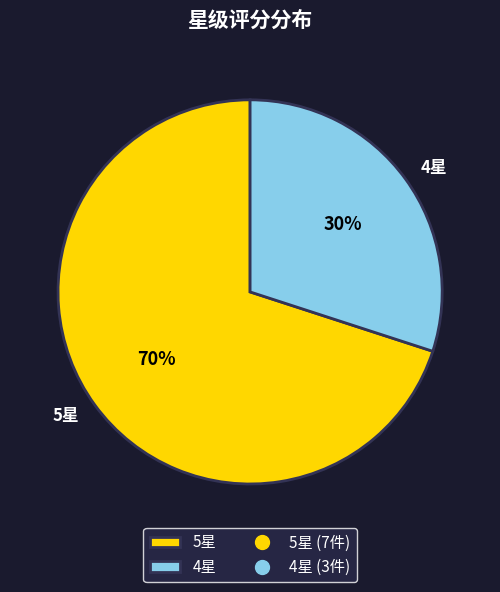

How many slices are in this pie chart?

2